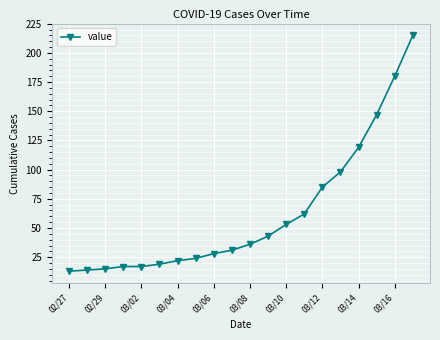

Reading right to left, what are all the values shown in this chart?

215	180	147	119	98	85	62	53	43	36	31	28	24	22	19	17	17	15	14	13